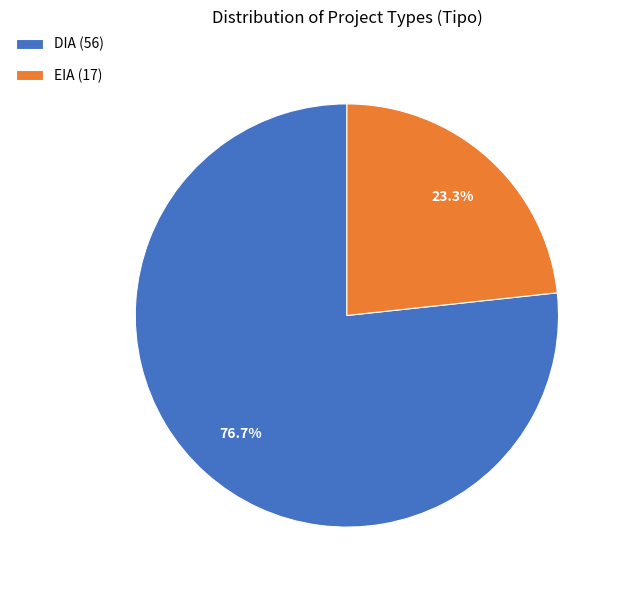

Approximately how many times larger is the value at EIA compared to DIA?

0.3